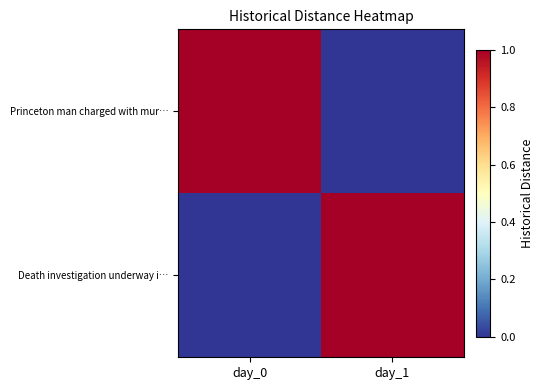

Count the number of data series in this chart.

2